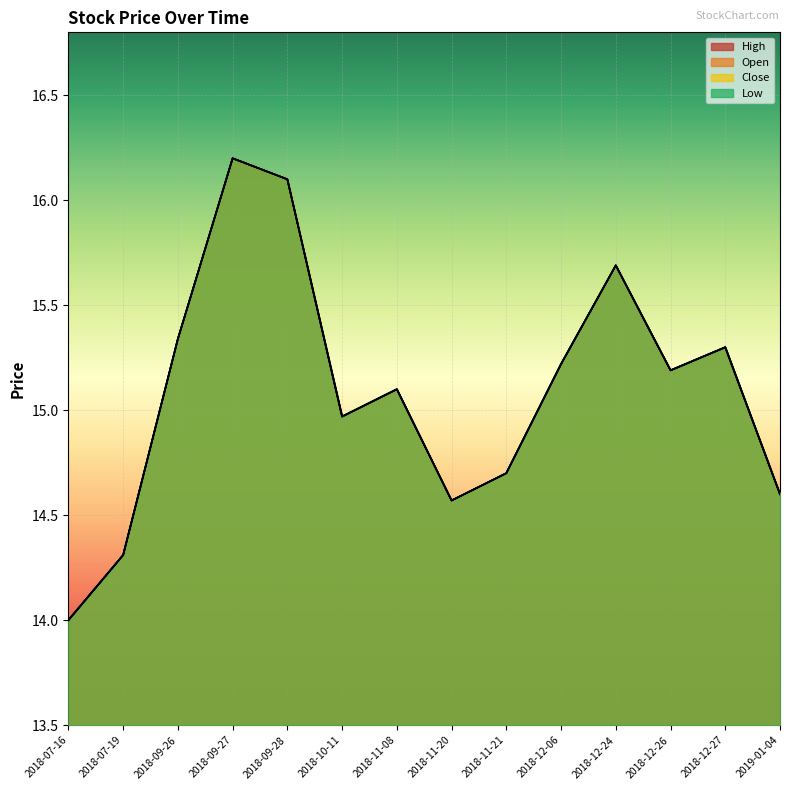

True or false: Open has more than 1 interior local peaks.

True